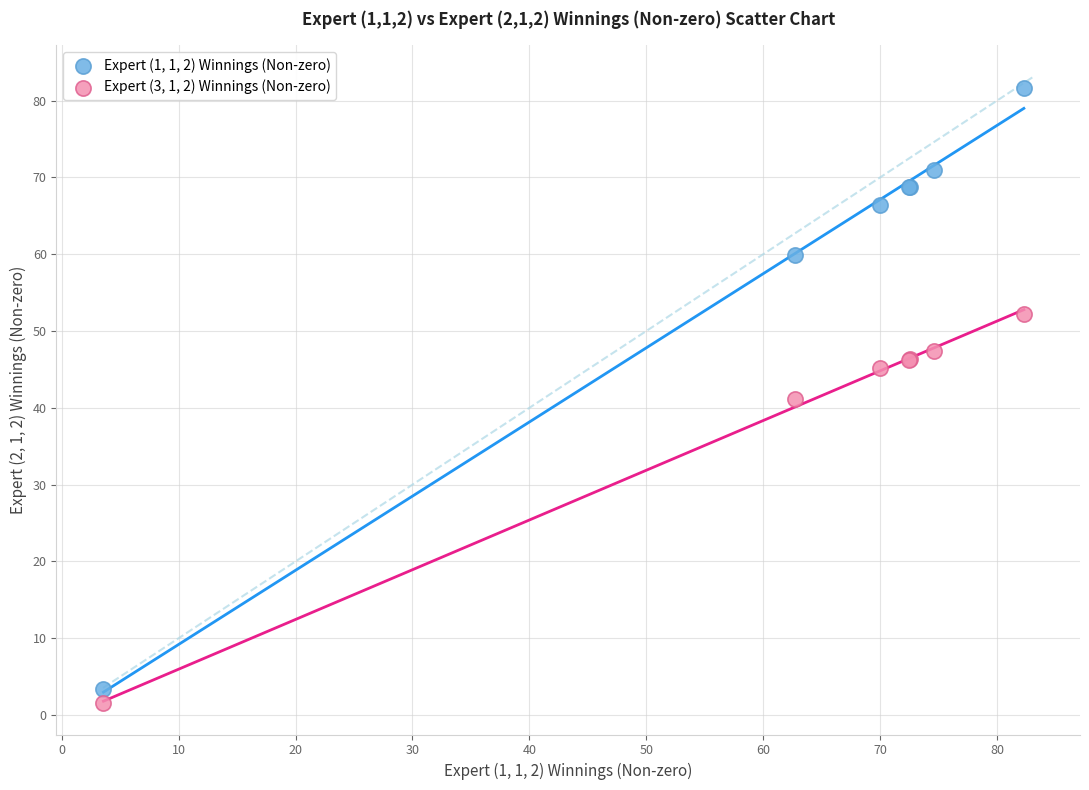

What is the X range (max minus min) for the scatter plot?

78.7